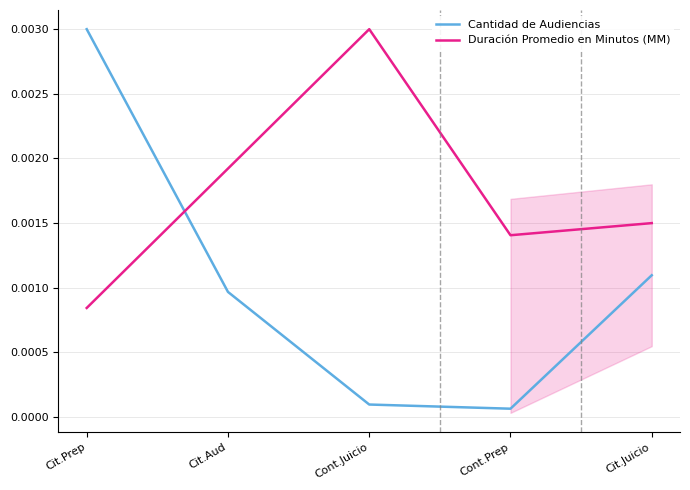

What are all the series names shown in the legend?

Cantidad de Audiencias, Duración Promedio en Minutos (MM)